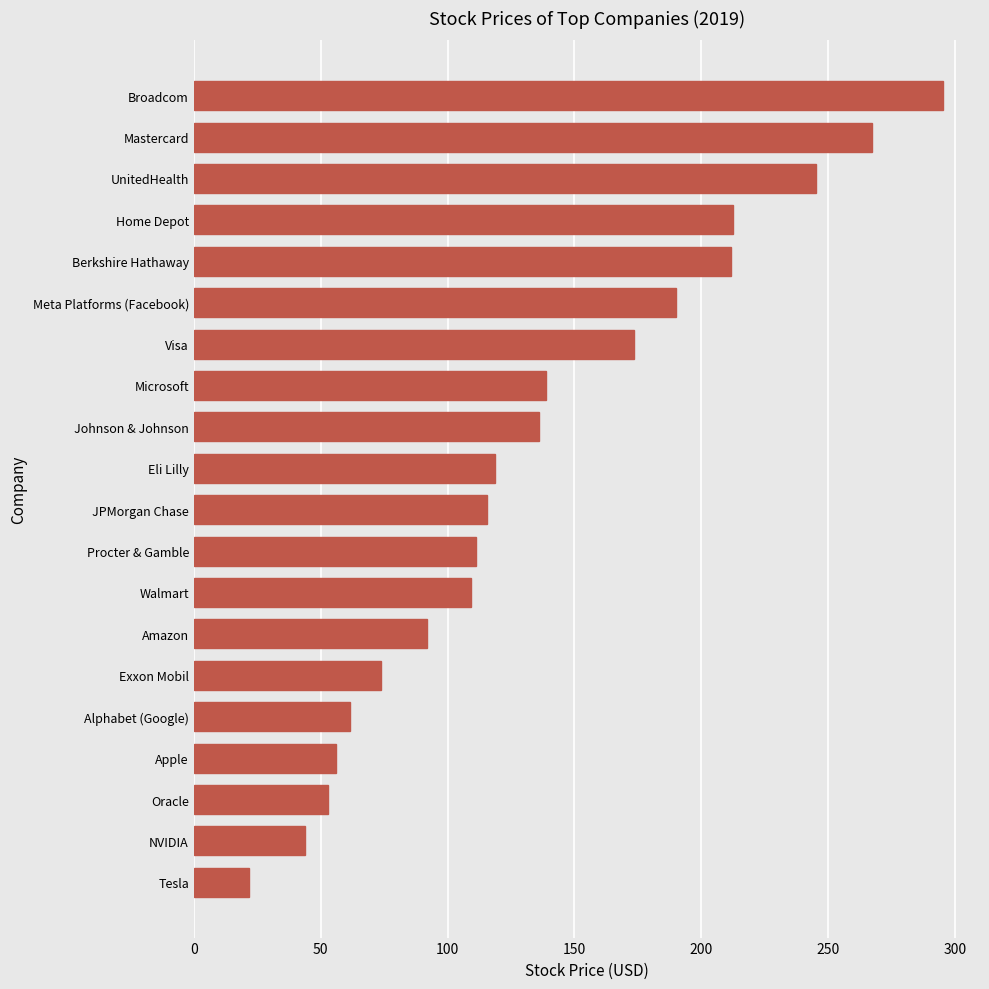

What is the ratio of the value at Alphabet (Google) to the value at Berkshire Hathaway?

0.3